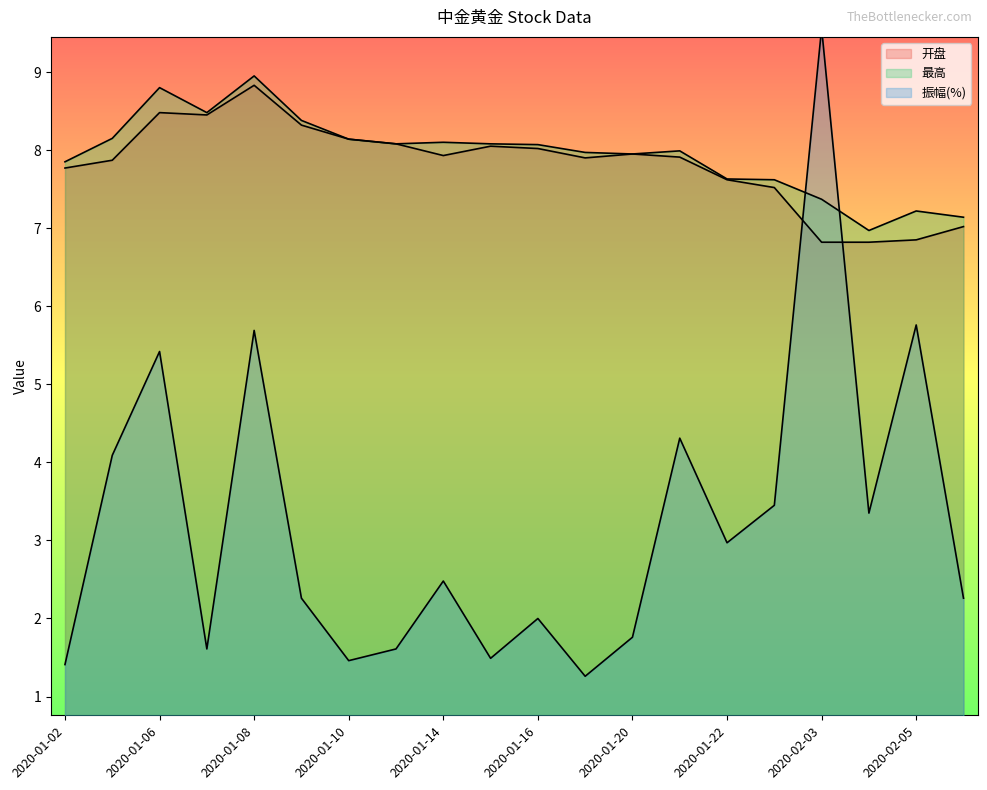

Rank the categories by 振幅(%) value from lowest to highest.

2020-01-17, 2020-01-02, 2020-01-10, 2020-01-15, 2020-01-07, 2020-01-13, 2020-01-20, 2020-01-16, 2020-01-09, 2020-02-06, 2020-01-14, 2020-01-22, 2020-02-04, 2020-01-23, 2020-01-03, 2020-01-21, 2020-01-06, 2020-01-08, 2020-02-05, 2020-02-03